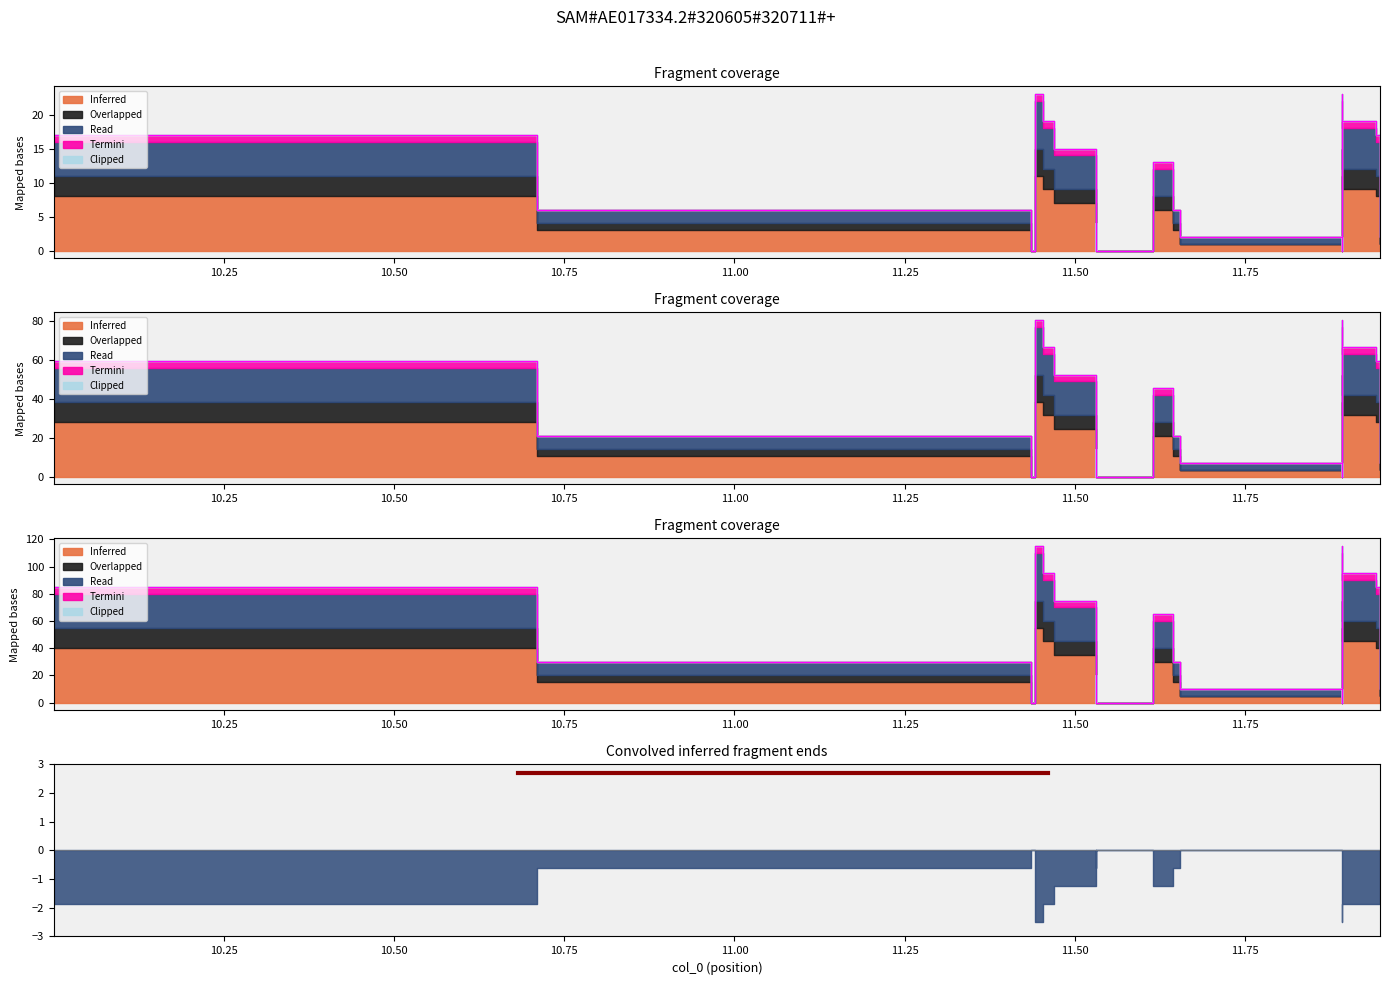

The Inferred series shows 8.0 at 14. True or false?

False